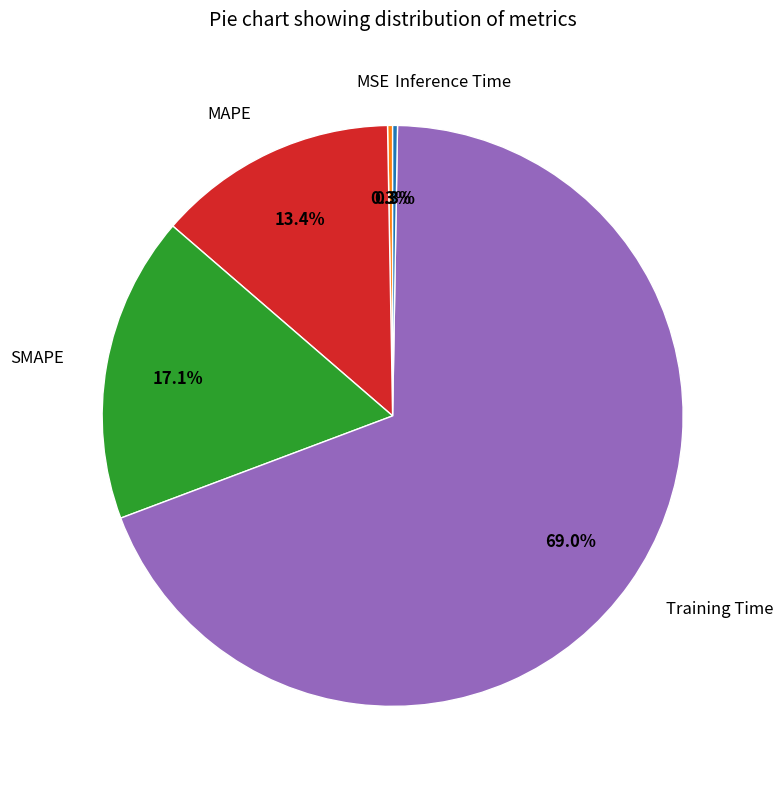

Combined, do MAPE and Training Time account for over 50%?

Yes